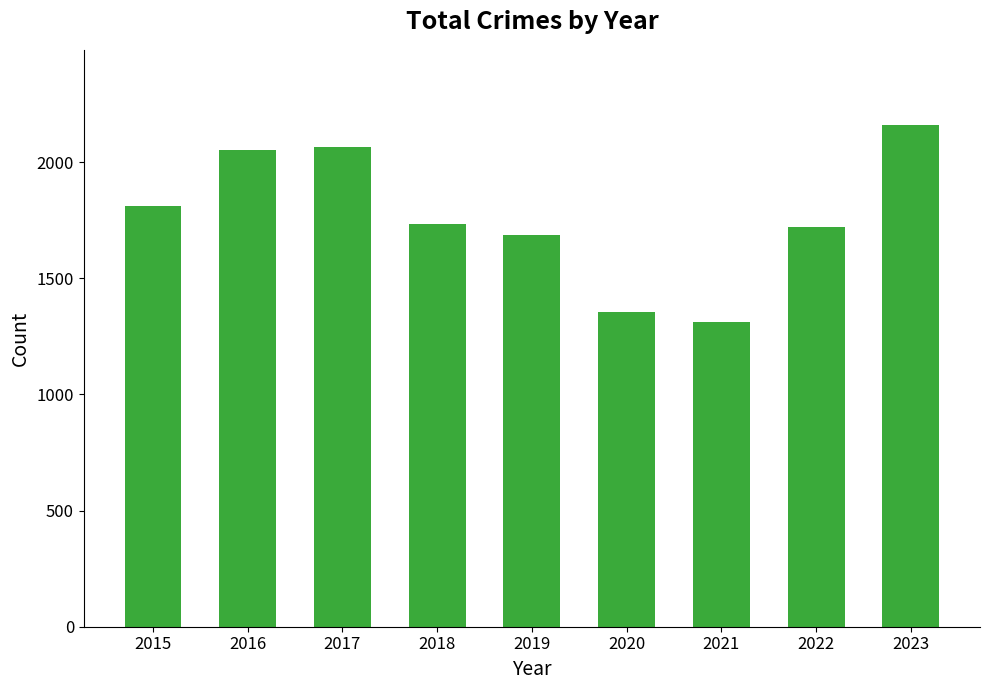

True or false: the data shows 1811 at 2015.

True